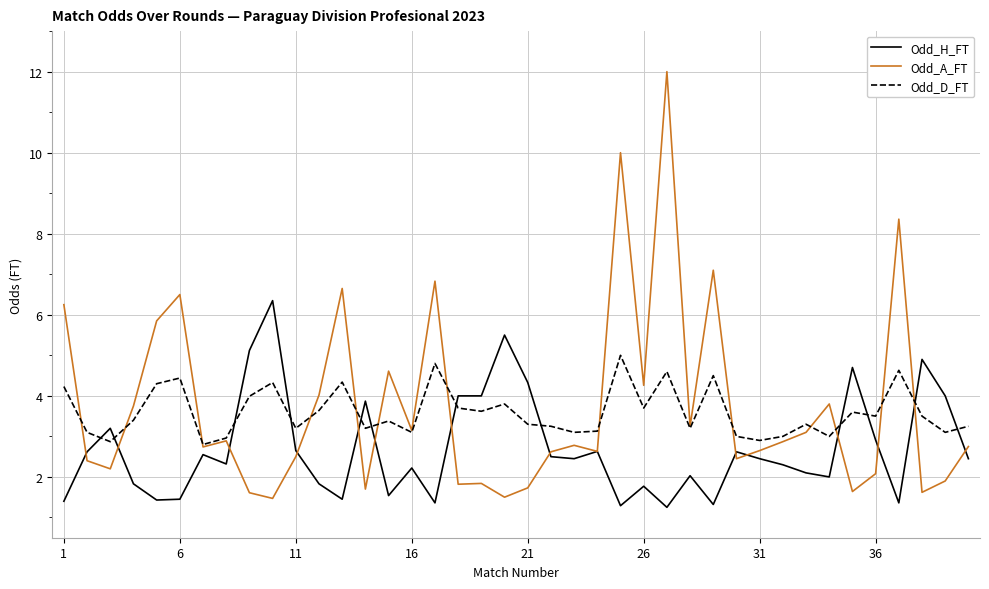

List the series in order of their peak value, lowest first.

Odd_D_FT, Odd_H_FT, Odd_A_FT